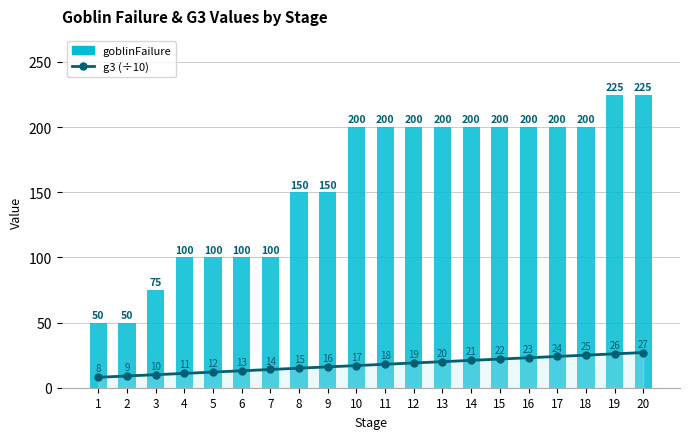

What is the value of the g3 (÷10) bar at the 7th from the left?

14